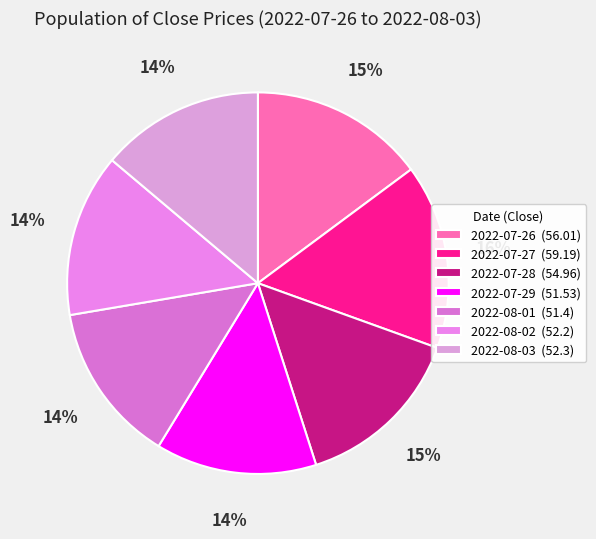

To the nearest percent, what is the combined percentage of 2022-07-28 and 2022-07-27?

30%